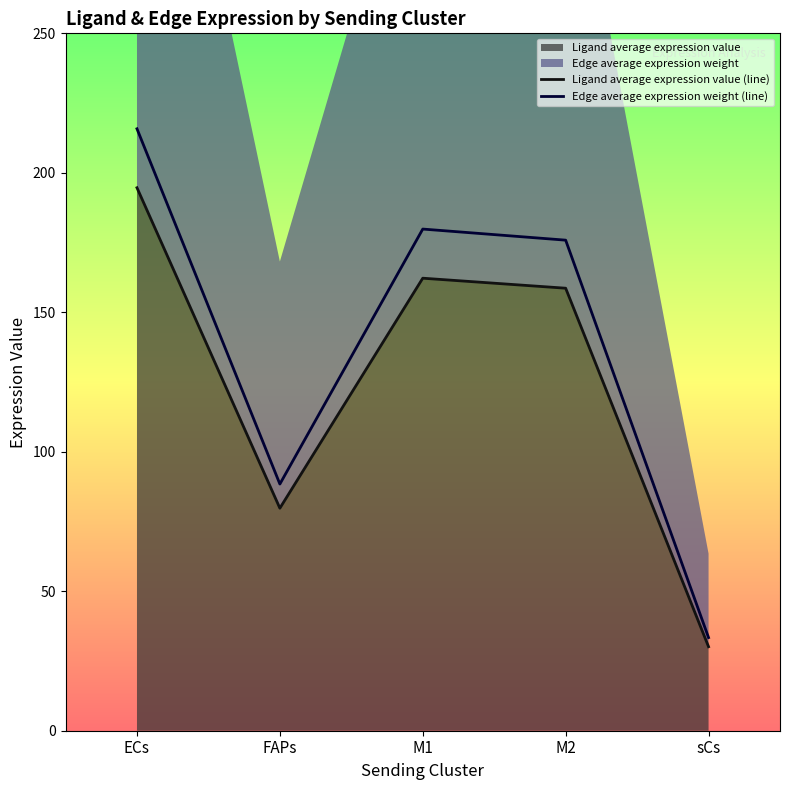

At which label does Ligand average expression value (line) first exceed 158?

ECs